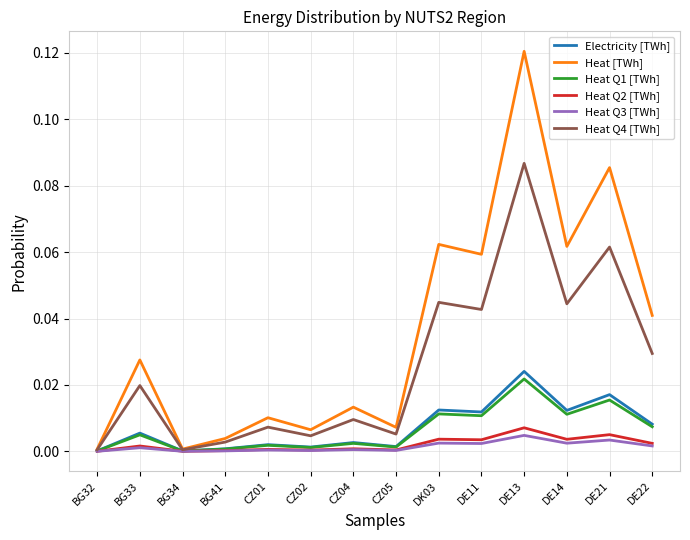

How many lines are shown in the chart?

6